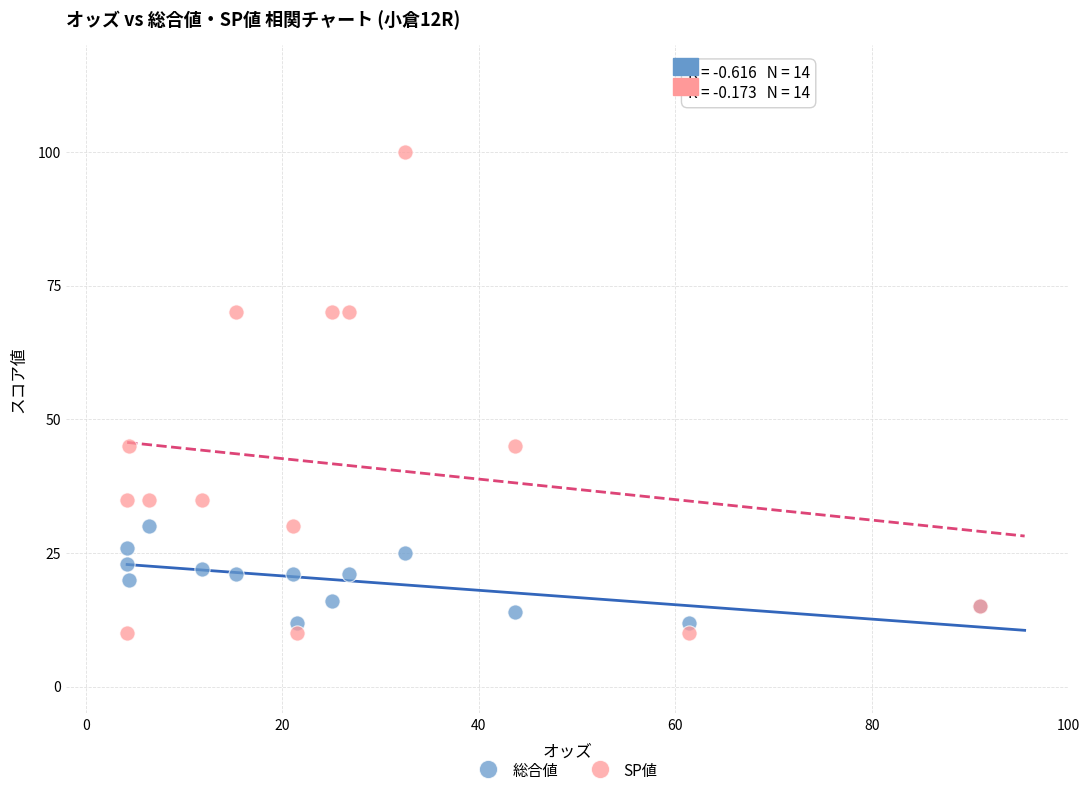

Which series reaches the maximum Y coordinate?

SP値